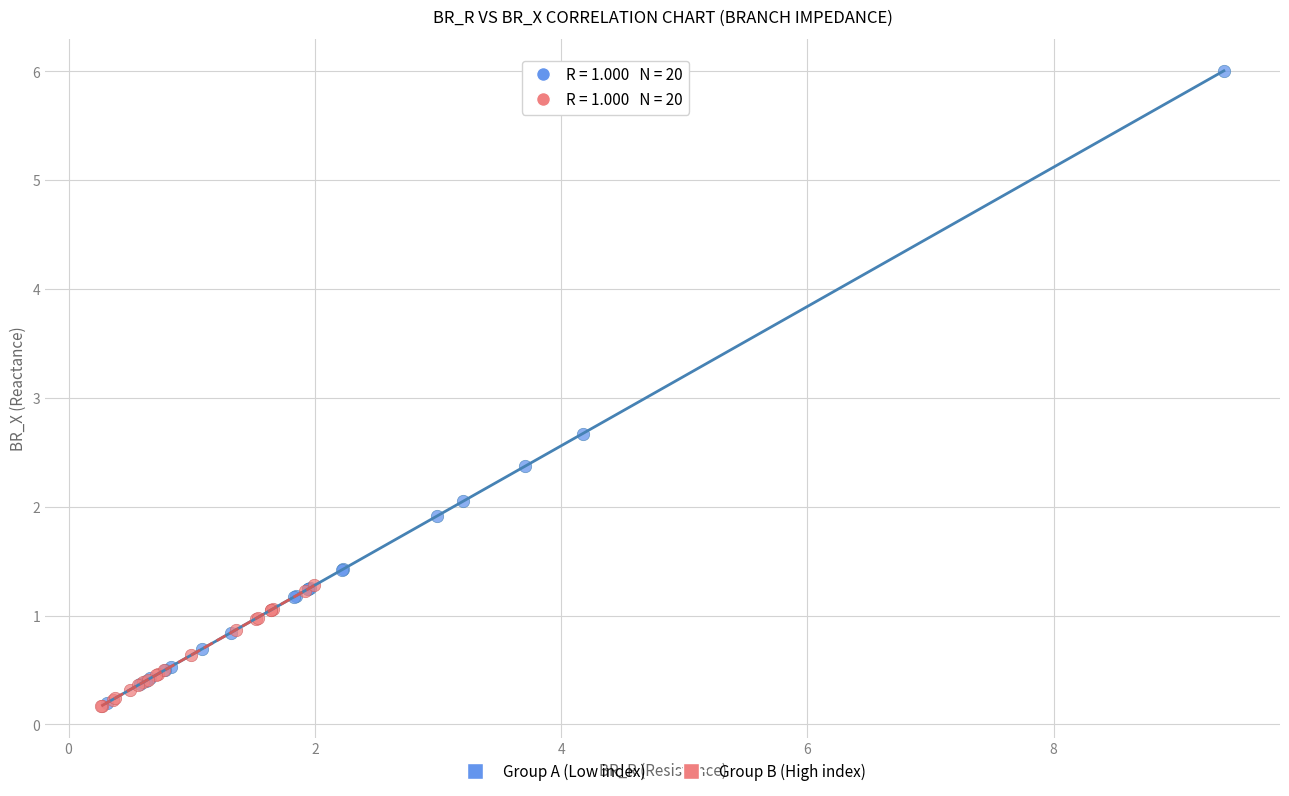

Which series has the largest Y range (max minus min)?

Group A (Low index)